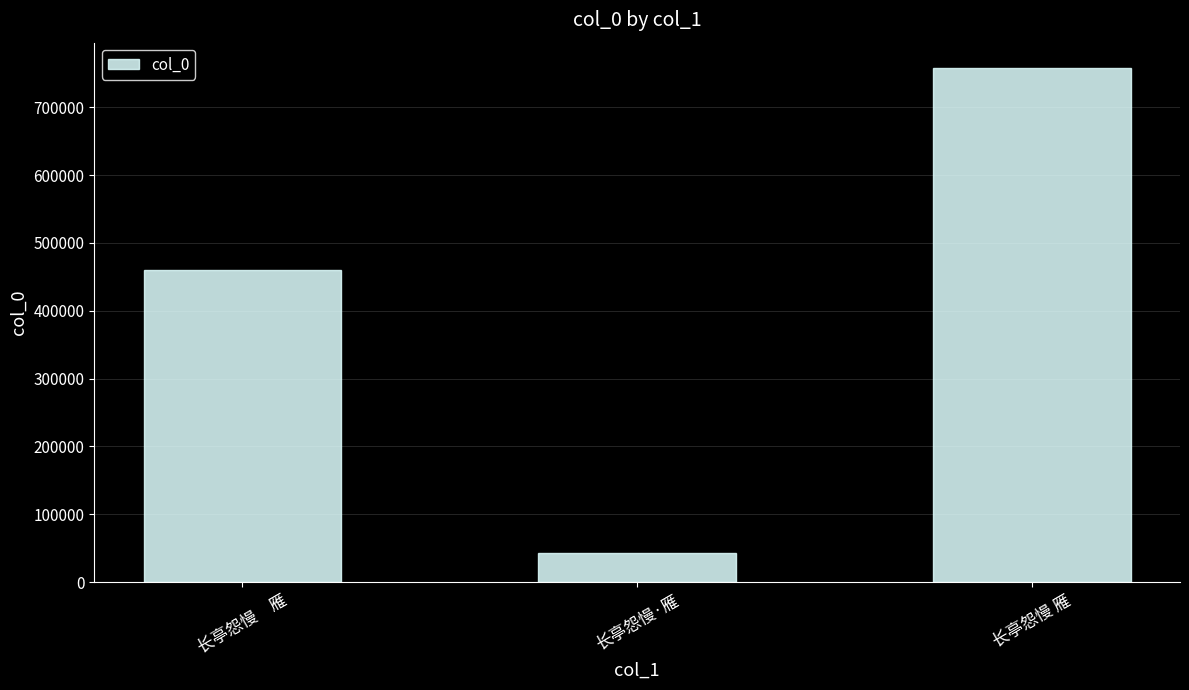

What position from the right is 长亭怨慢·雁?

2